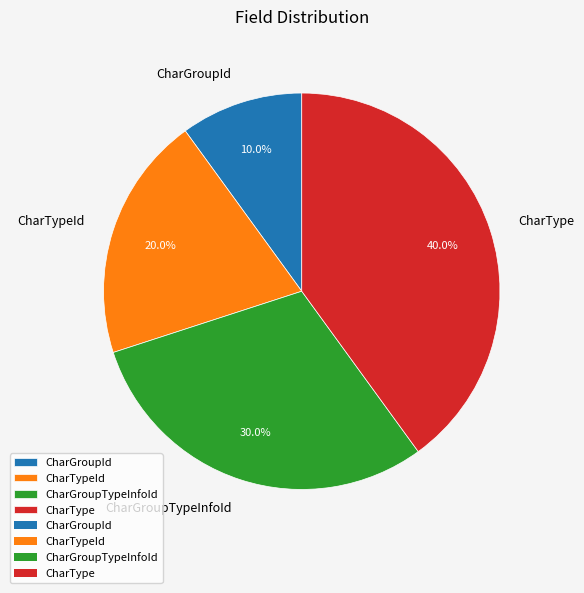

To the nearest percent, what is the difference between the largest and smallest slice percentages?

30%